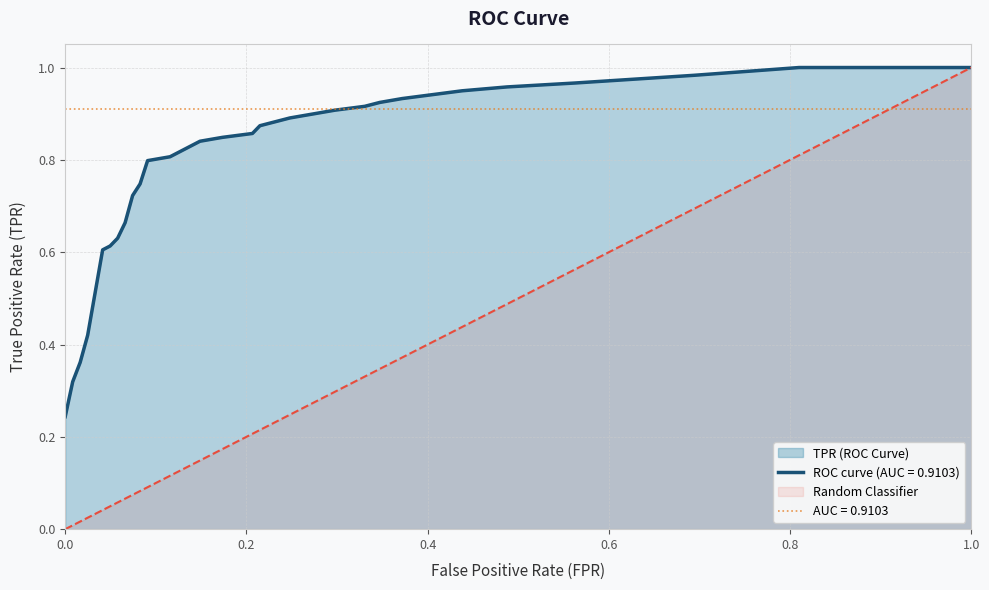

What is the greatest value displayed?

1.0